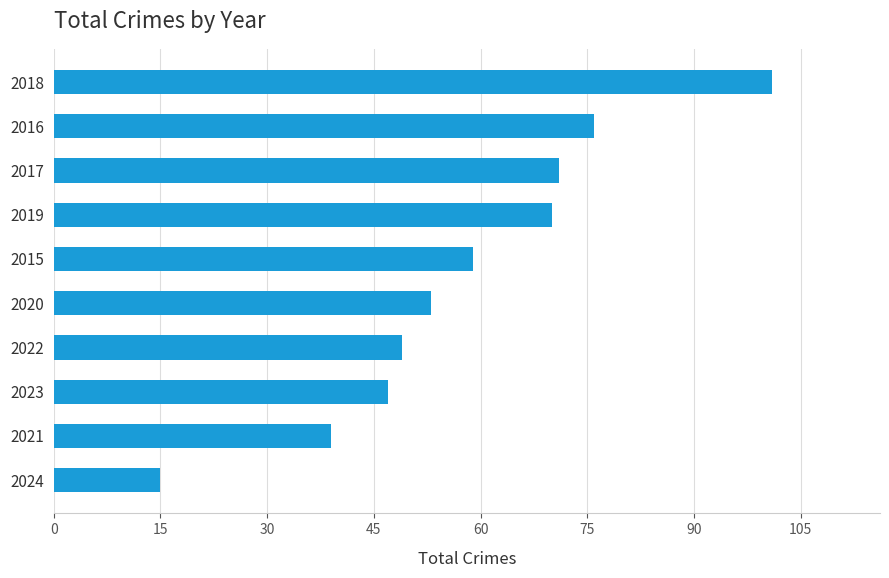

What is the sum of all values?

580